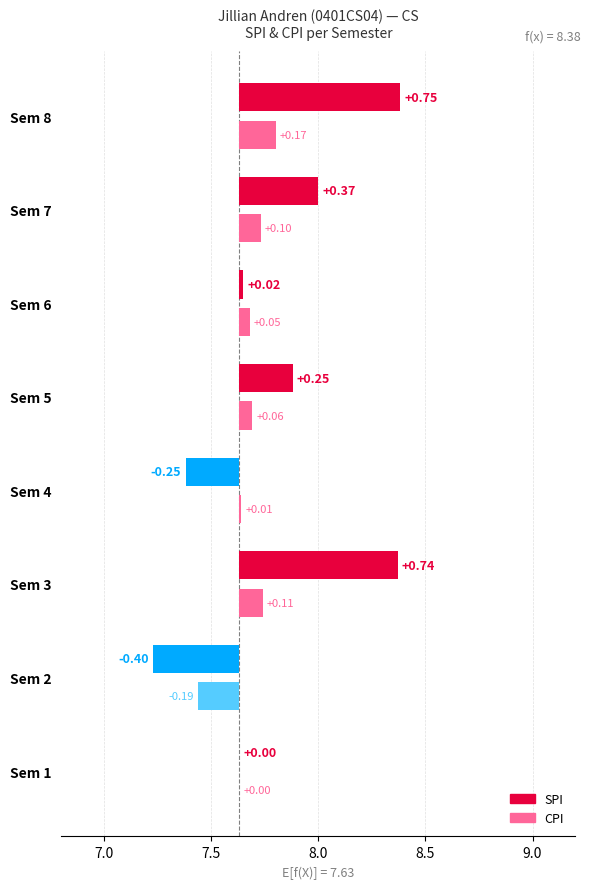

Which series has the largest range (max minus min)?

SPI